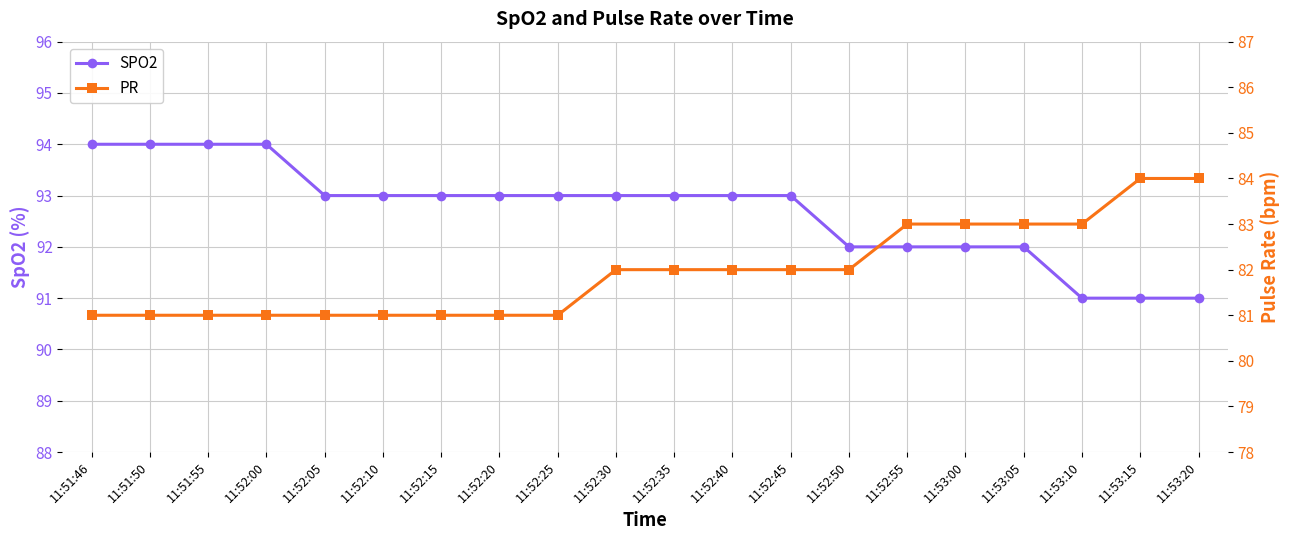

True or false: SPO2 and PR cross at least once.

False